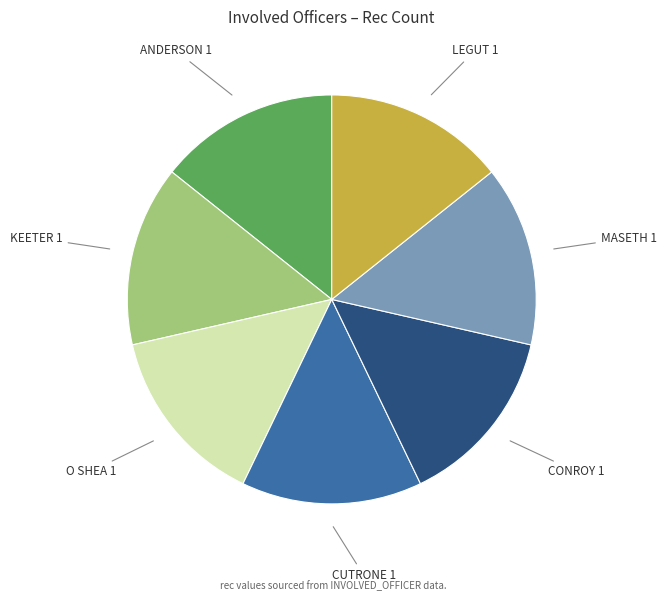

How many slices are in this pie chart?

7